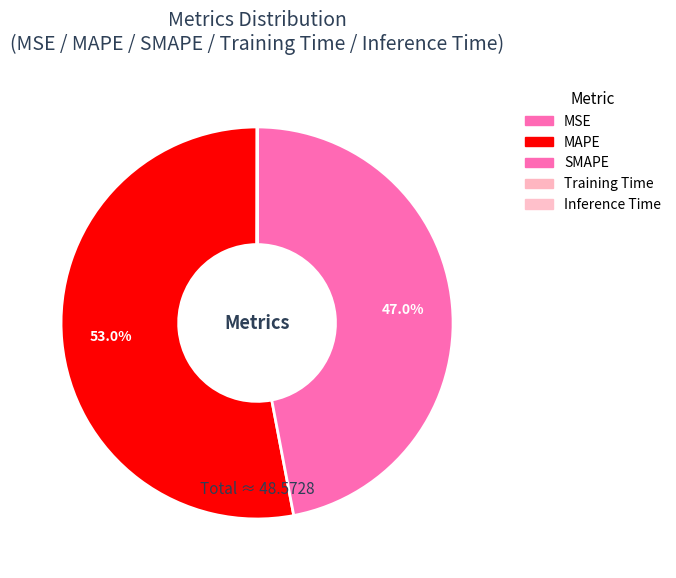

Approximately how many times larger is the value at MAPE compared to SMAPE?

1.1